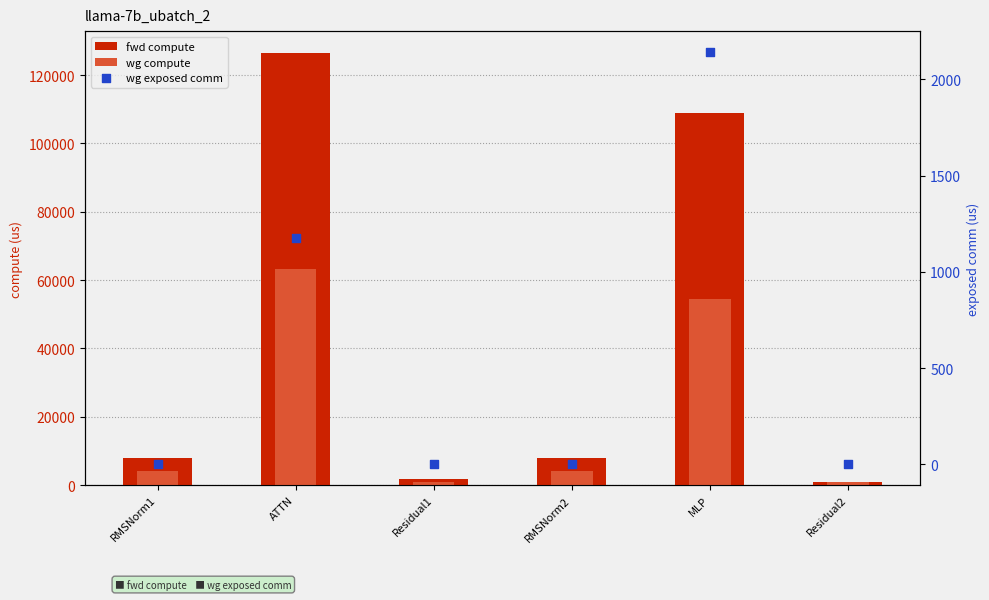

Which series has the widest spread of Y values?

fwd compute